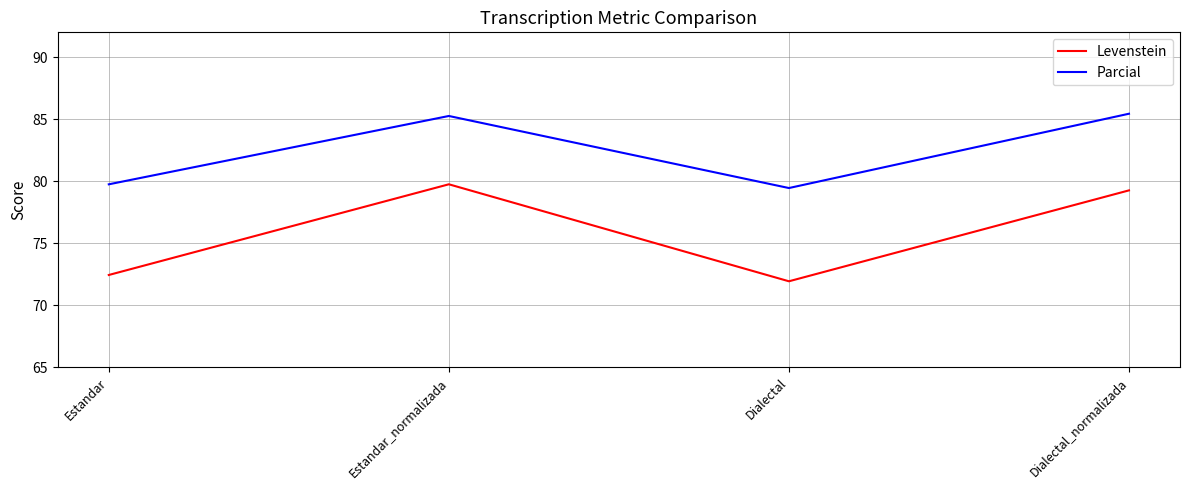

Reading right to left, list all the values displayed in this chart.

Levenstein: 79.3	71.9	79.8	72.5
Parcial: 85.4	79.5	85.3	79.8